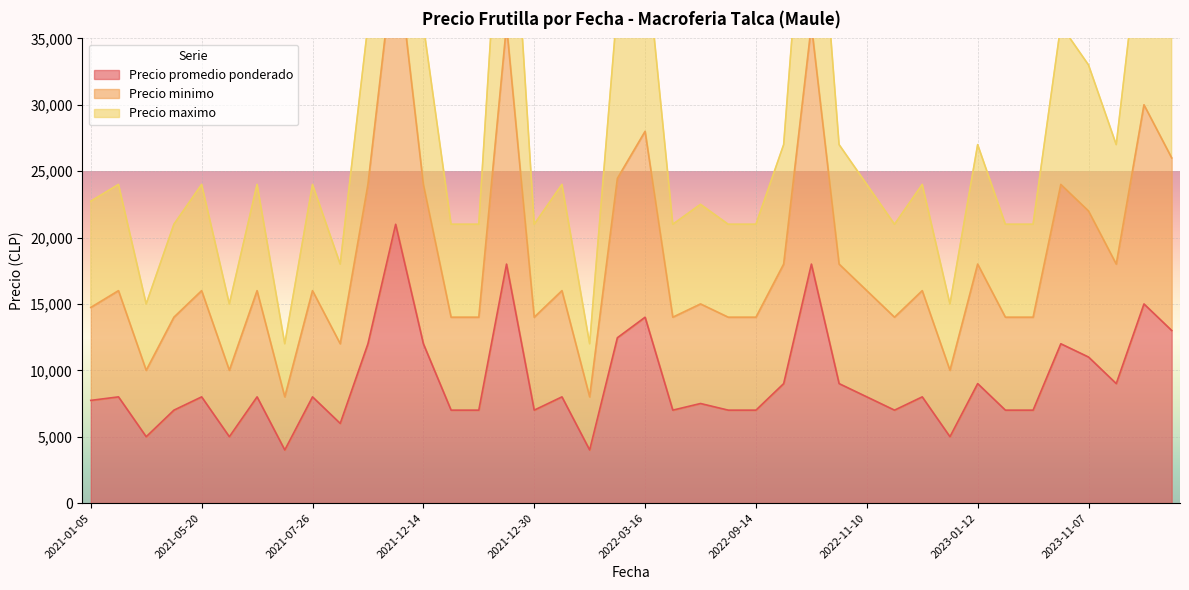

Which series has the largest range (max minus min)?

Precio maximo